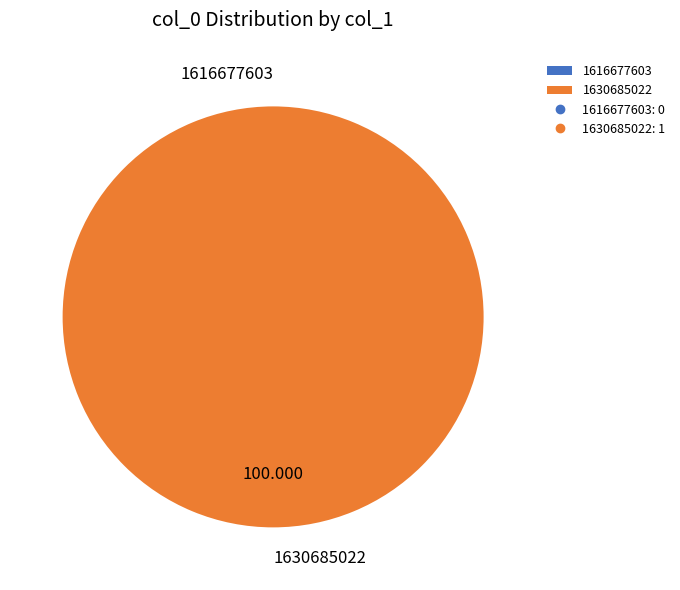

To the nearest percent, what portion does 1630685022 represent?

100%